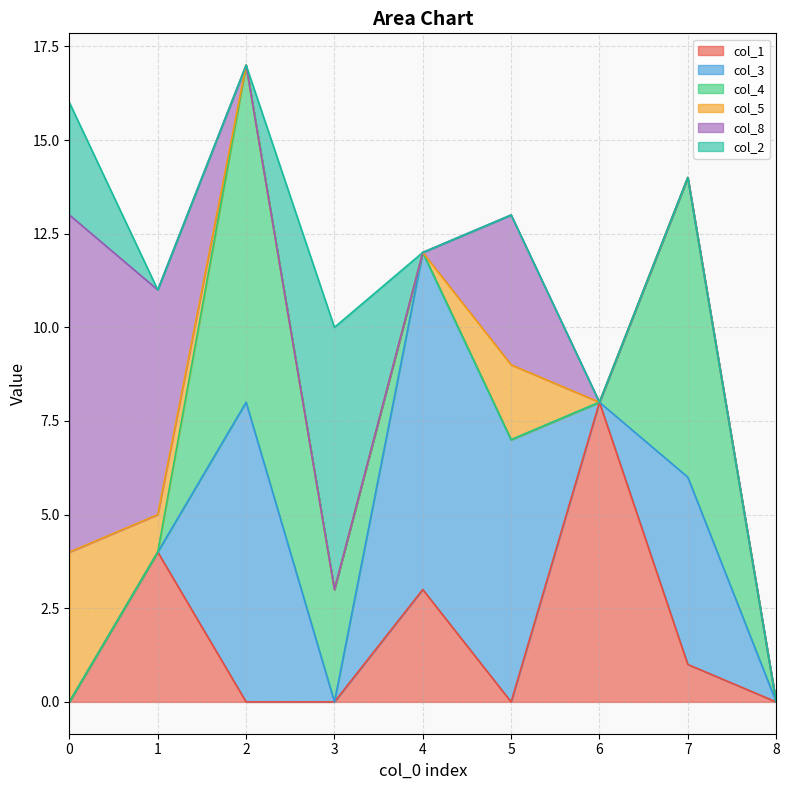

What is the difference between the maximum and second lowest values in the col_3 series?

9